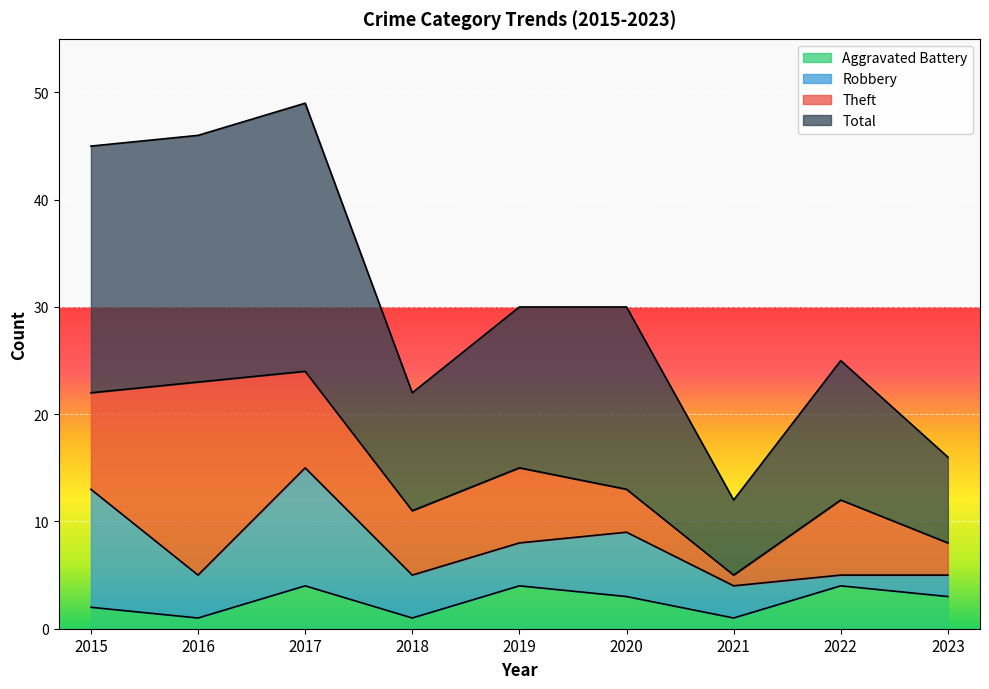

What is the value of the Aggravated Battery point at the 2nd from the left?

1